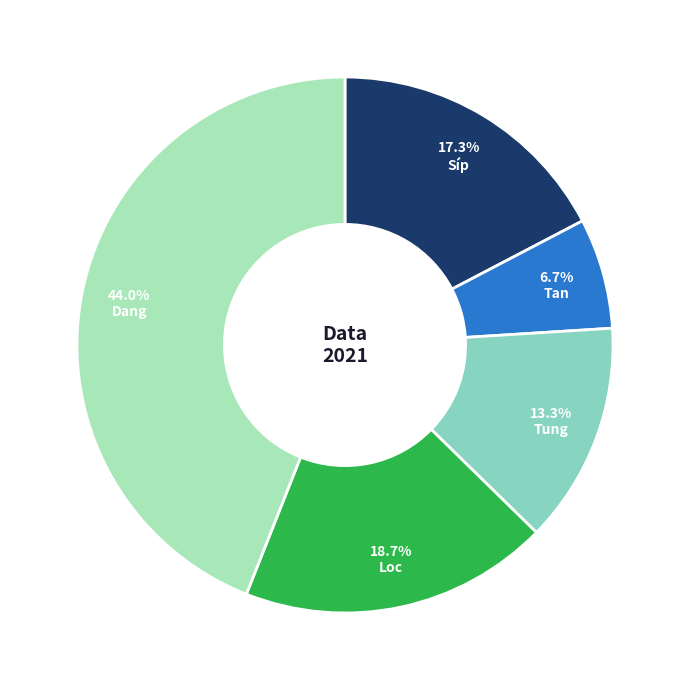

Does Dang account for over 50% of the chart?

No